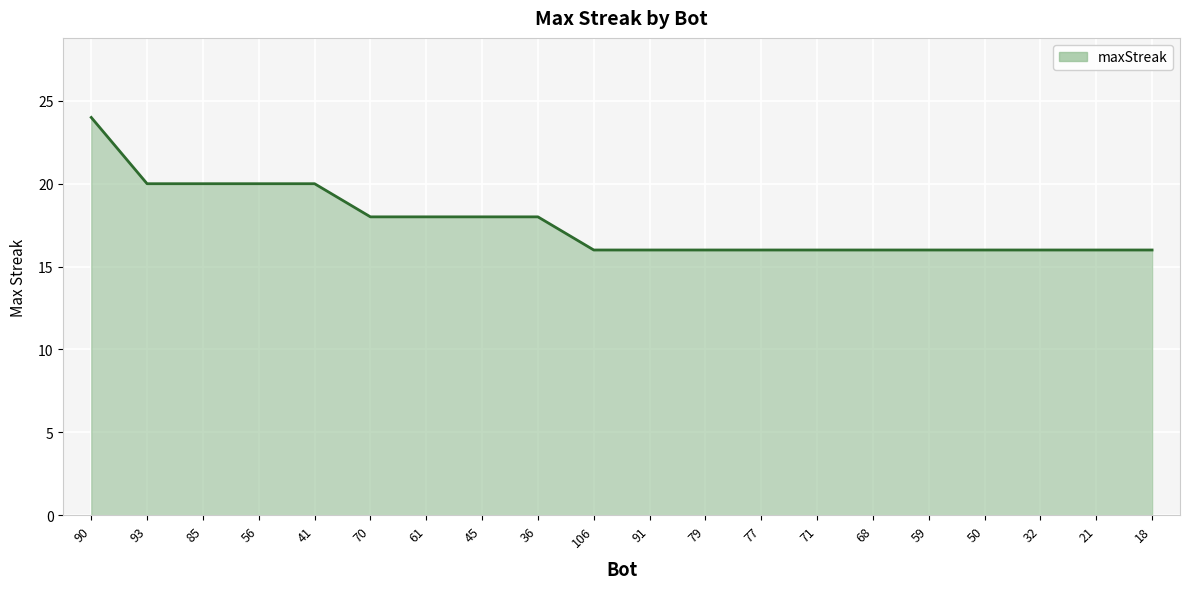

Reading right to left, extract all data points from this chart.

16	16	16	16	16	16	16	16	16	16	16	18	18	18	18	20	20	20	20	24